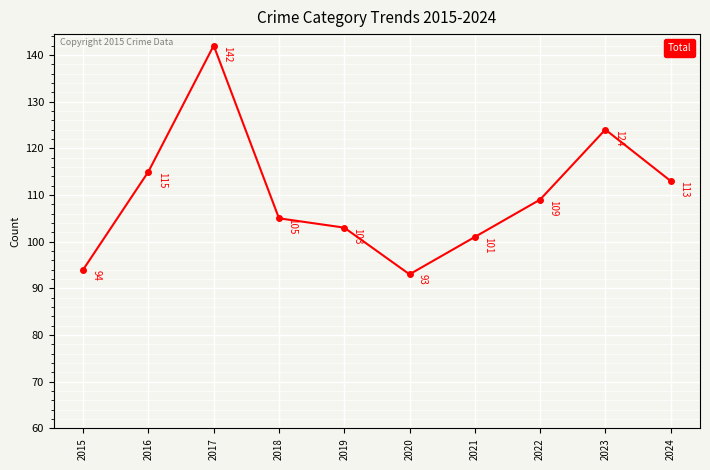

Reading left to right, what are all the values shown in this chart?

94	115	142	105	103	93	101	109	124	113